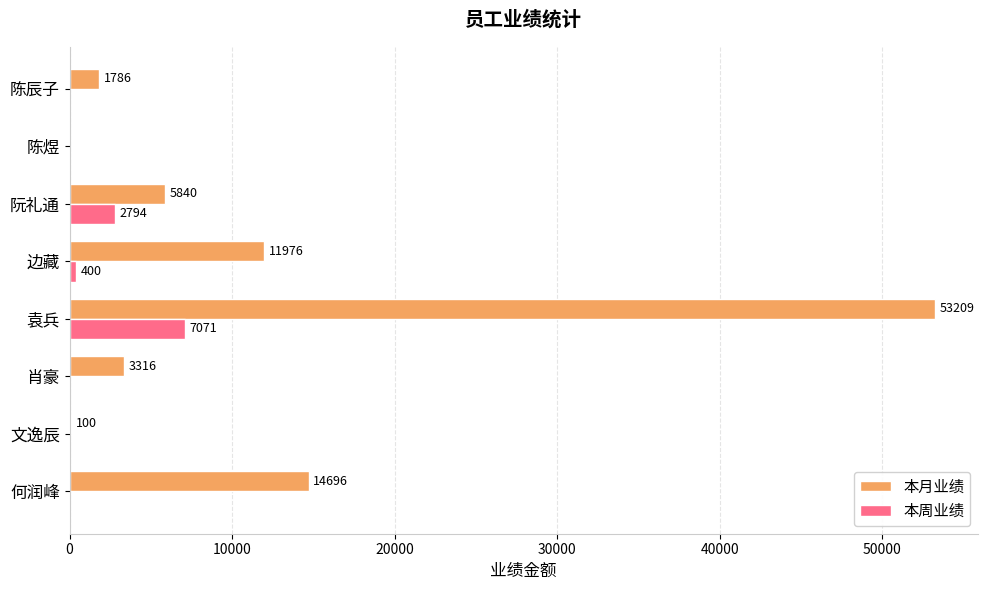

Which series has the largest range (max minus min)?

本月业绩